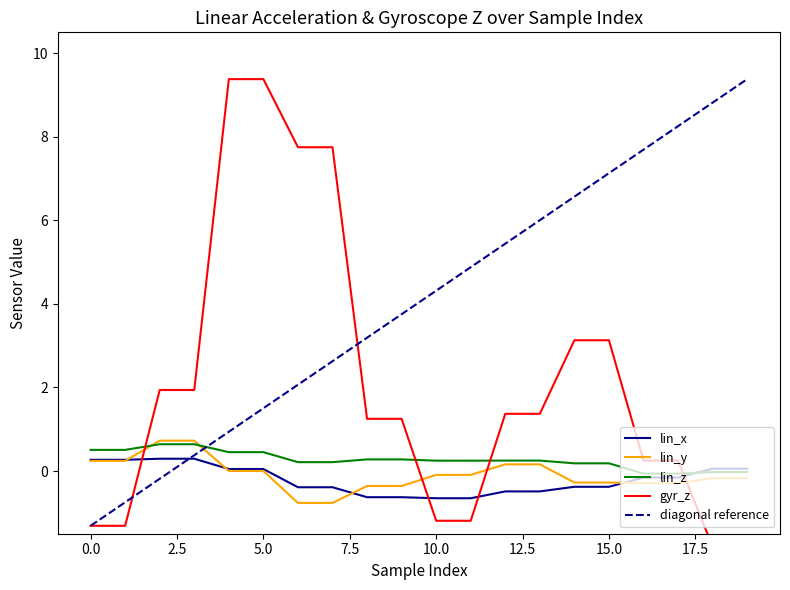

The lin_z series shows 0.2 at 15.0. True or false?

True